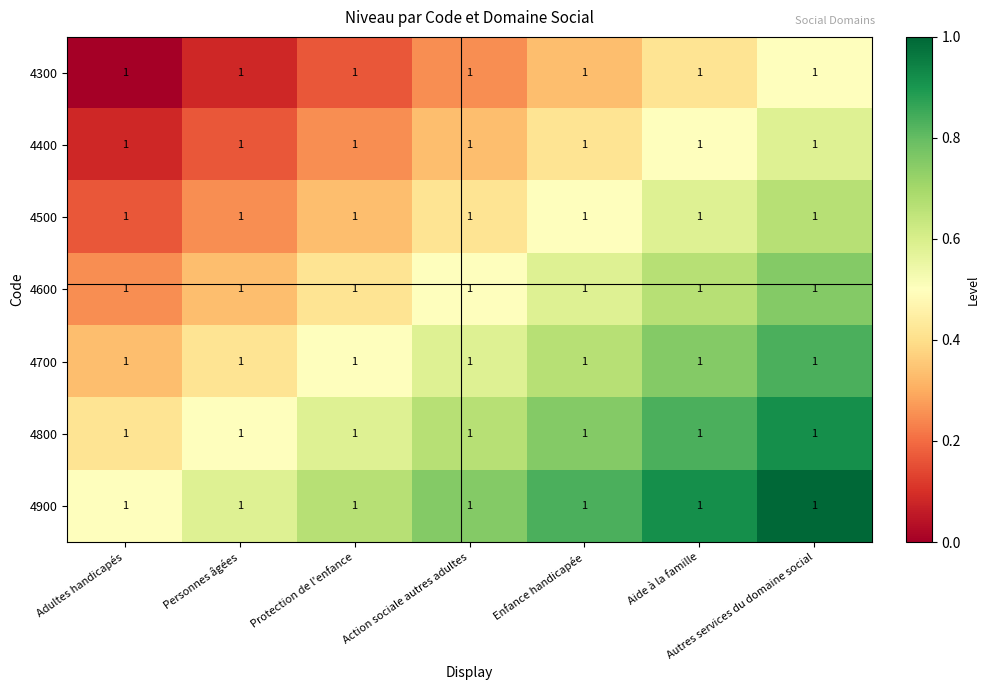

Which category has the lowest value in the 4900 series?

Adultes handicapés